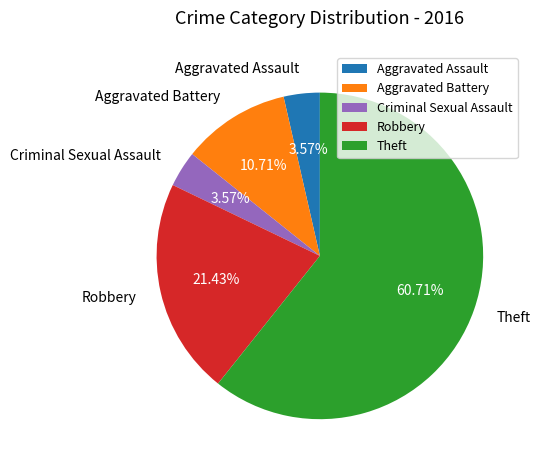

Count the number of slices in the pie.

5